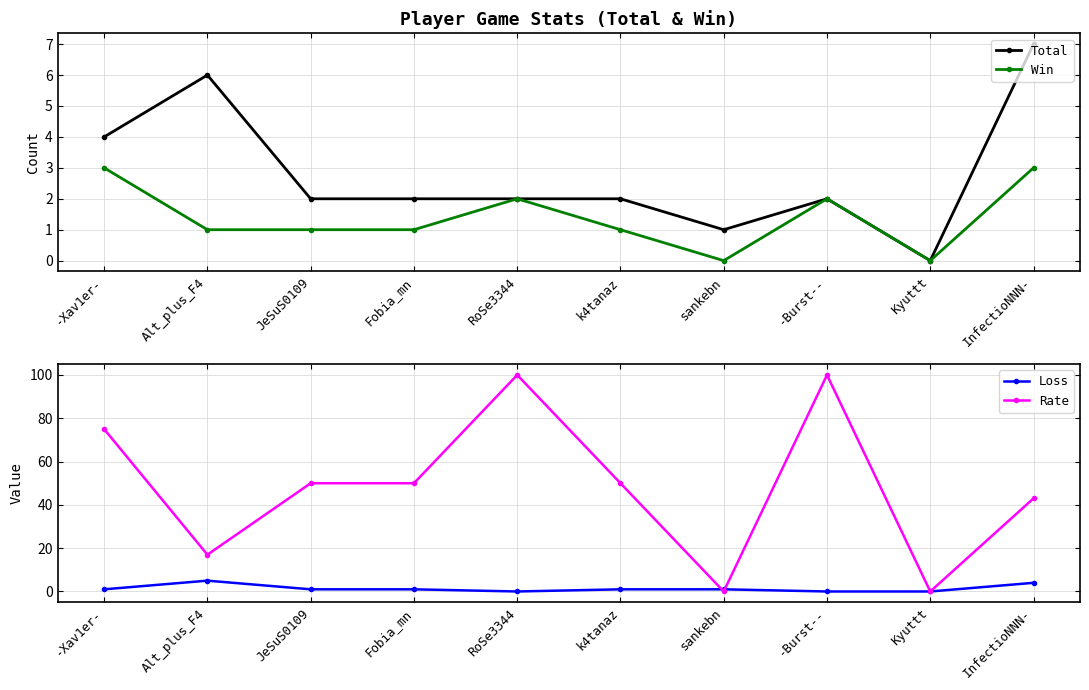

At which label does Total first exceed 2?

-Xav1er-